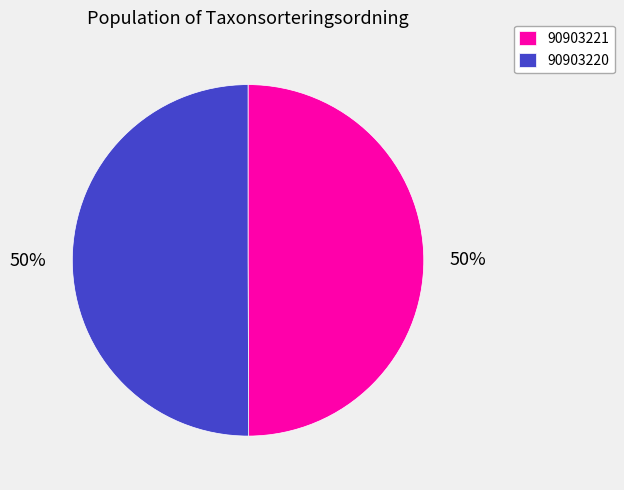

How many segments does this pie chart have?

2